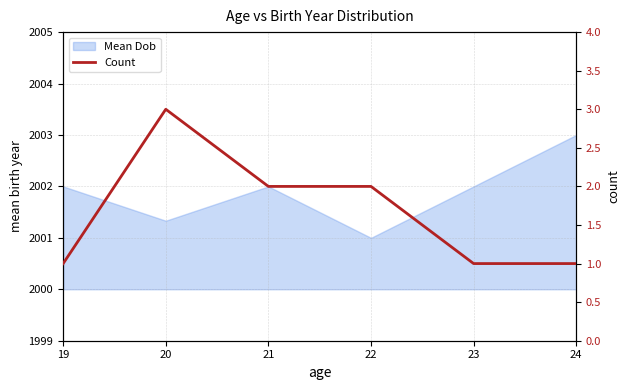

True or false: there are more than 0 points higher than both neighbors.

True